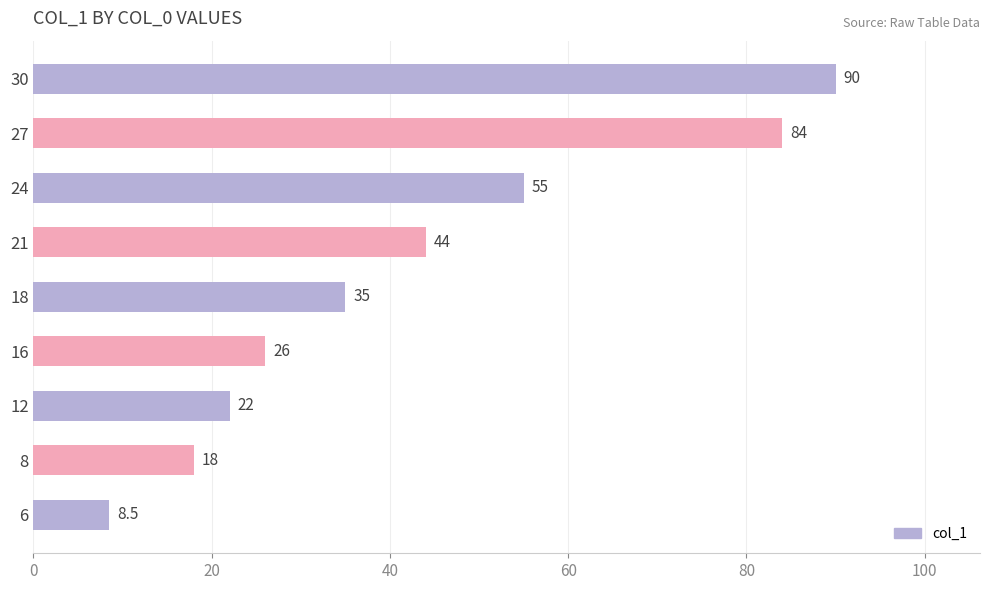

What is the minimum value shown in the chart?

8.5